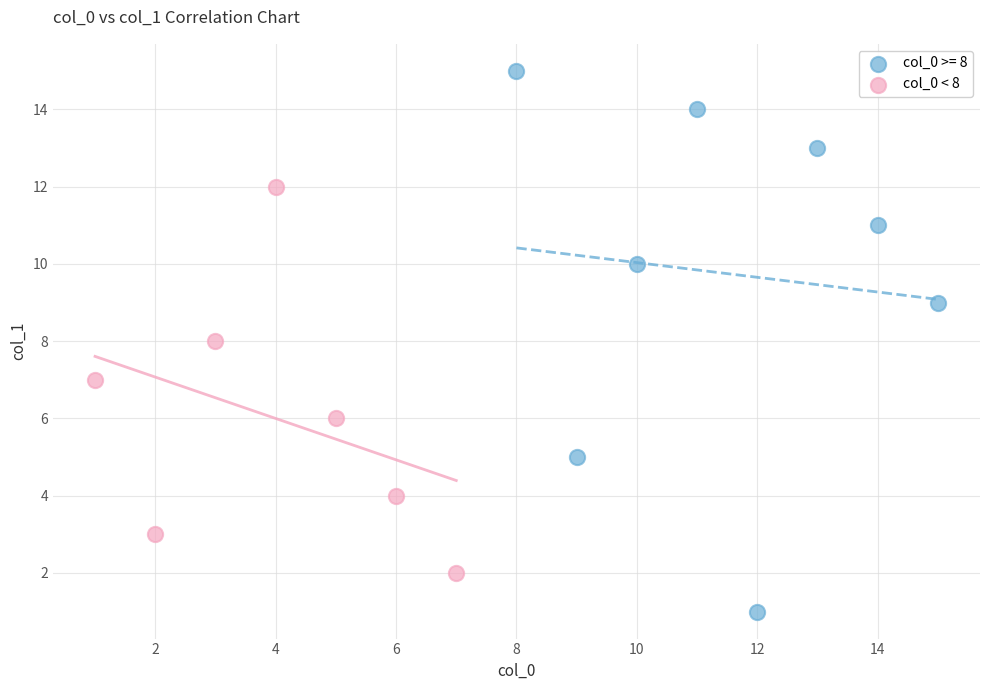

Which series reaches the maximum Y coordinate?

col_0 >= 8